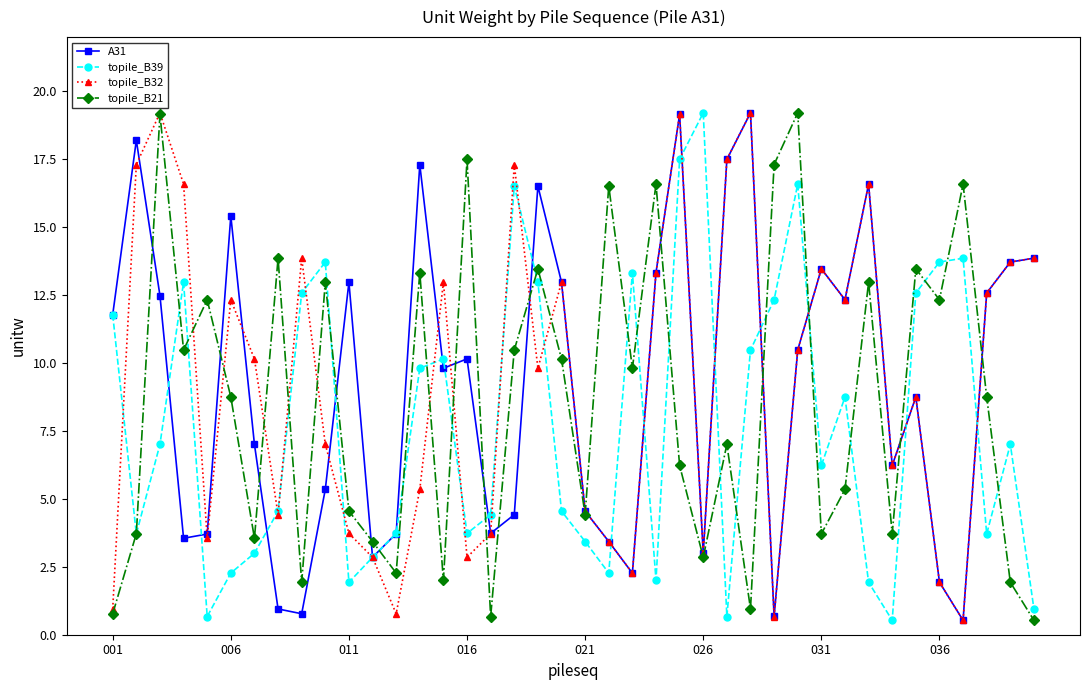

What is the highest value of the topile_B21 series?

19.2